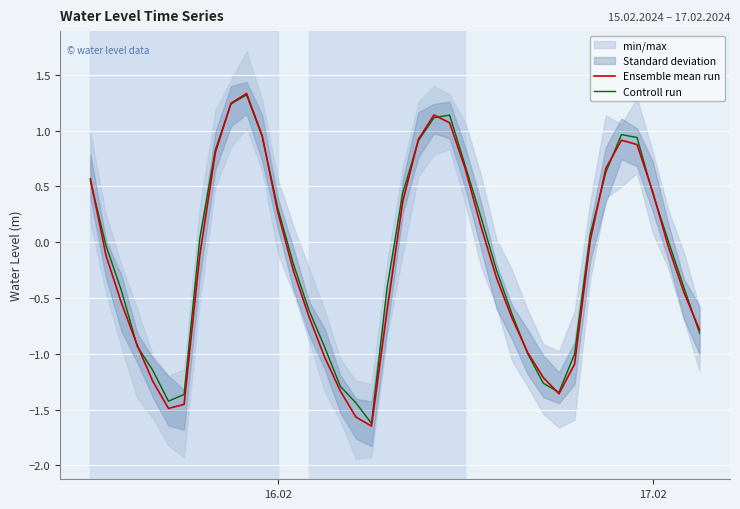

What is the value of the Controll run point at the 10th from the left?

1.2